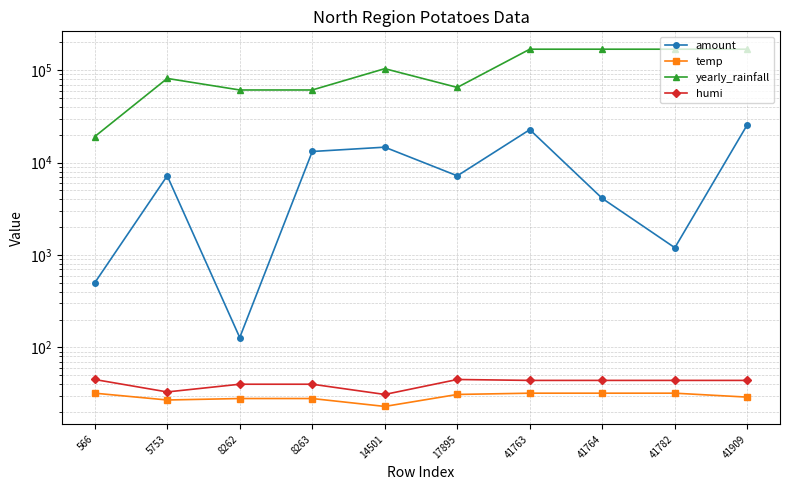

The value of humi at 8263 is 40.0. True or false?

True